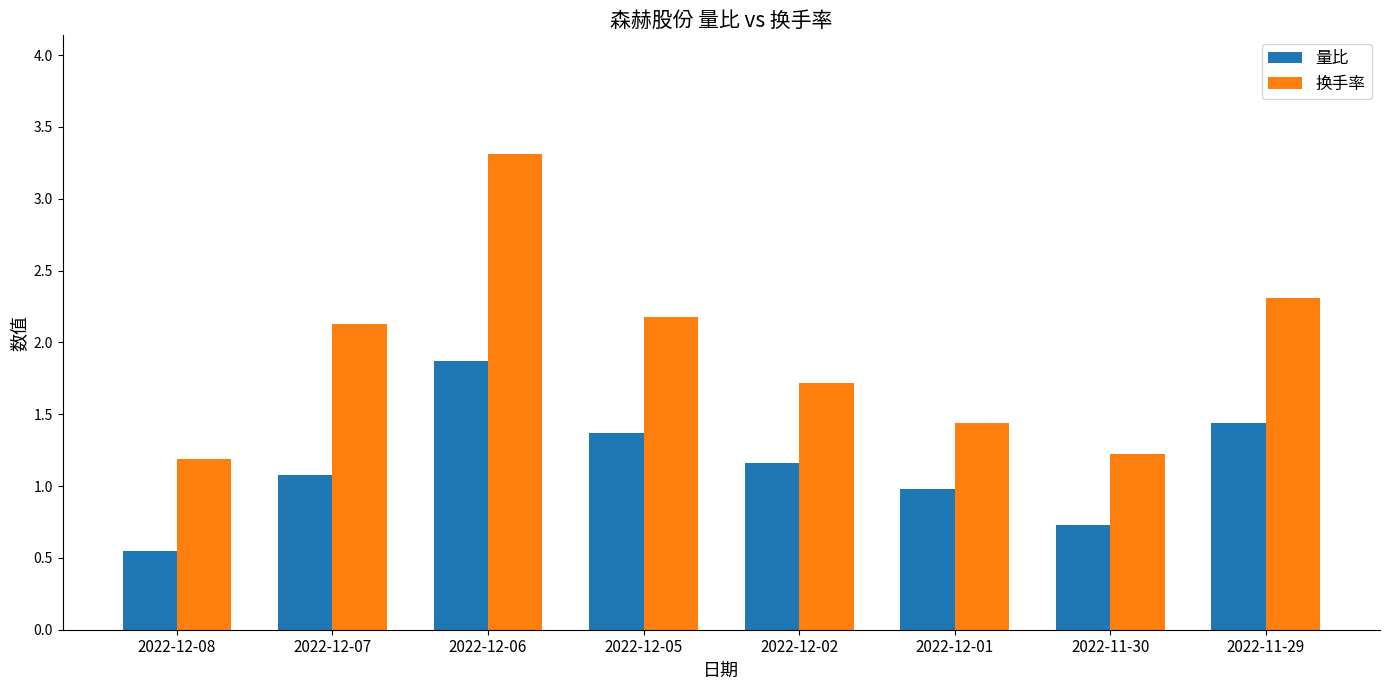

At which label does 量比 first exceed 1?

2022-12-07